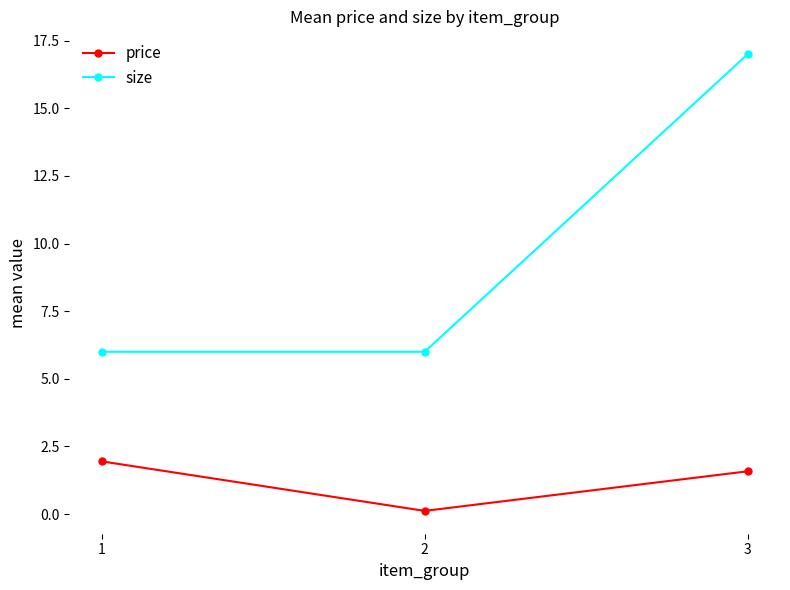

What is the value of the price point at the 3rd from the left?

1.6